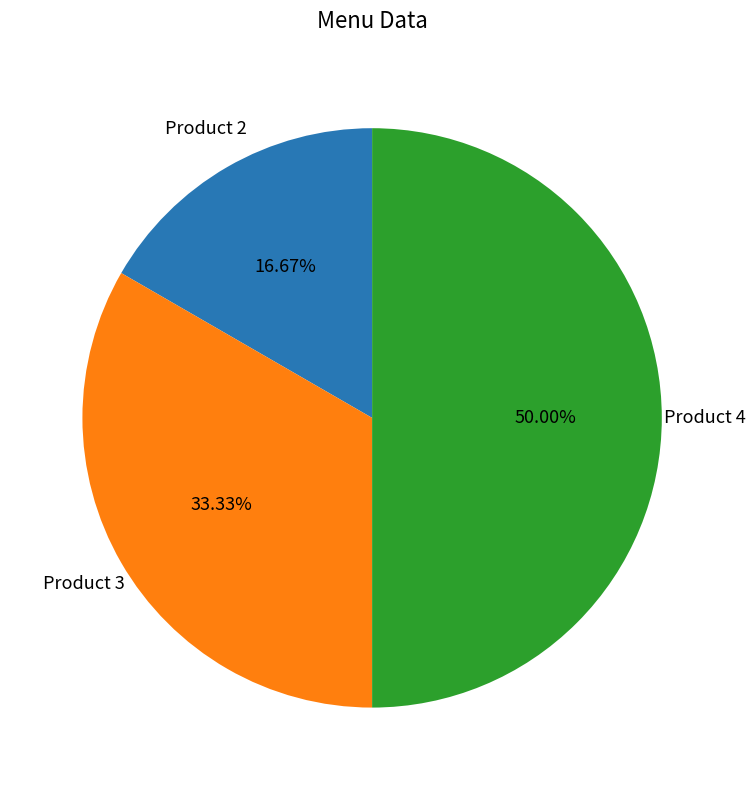

Which category has the smallest portion of the pie?

Product 2